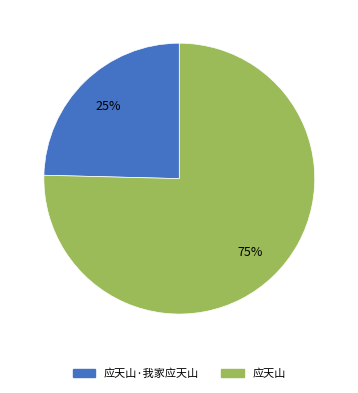

Does any single category account for the majority?

Yes